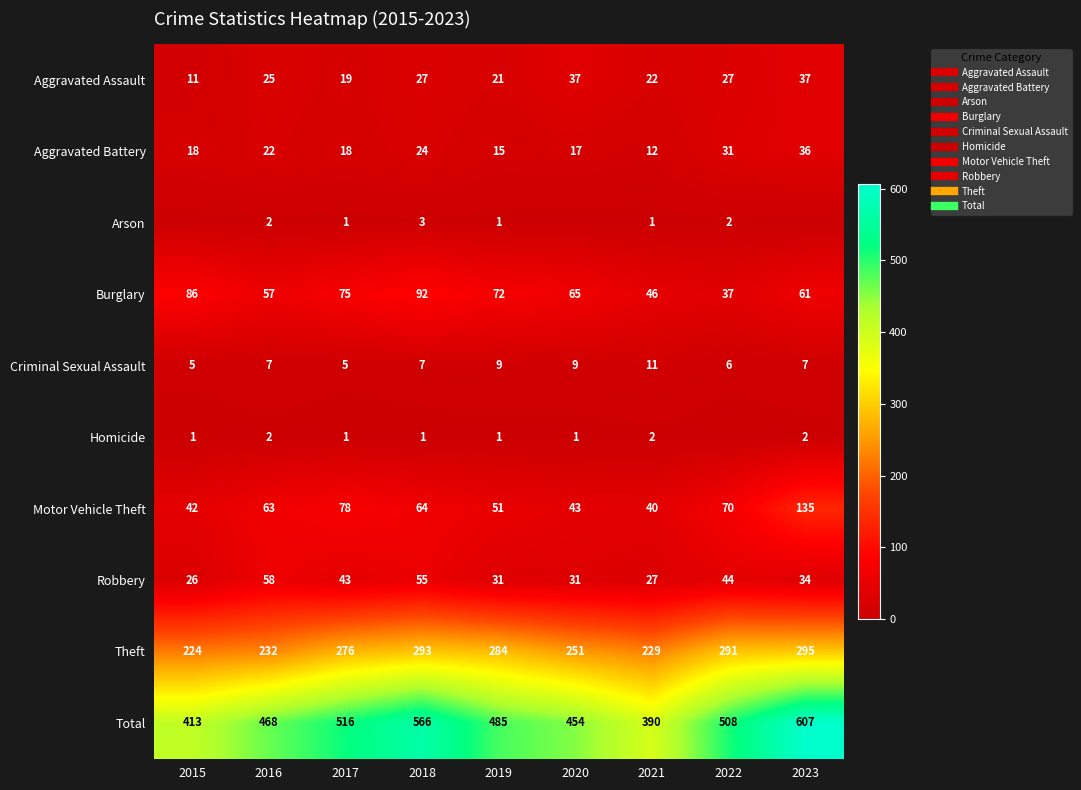

List the series in order of their peak value, lowest first.

Homicide, Arson, Criminal Sexual Assault, Aggravated Battery, Aggravated Assault, Robbery, Burglary, Motor Vehicle Theft, Theft, Total